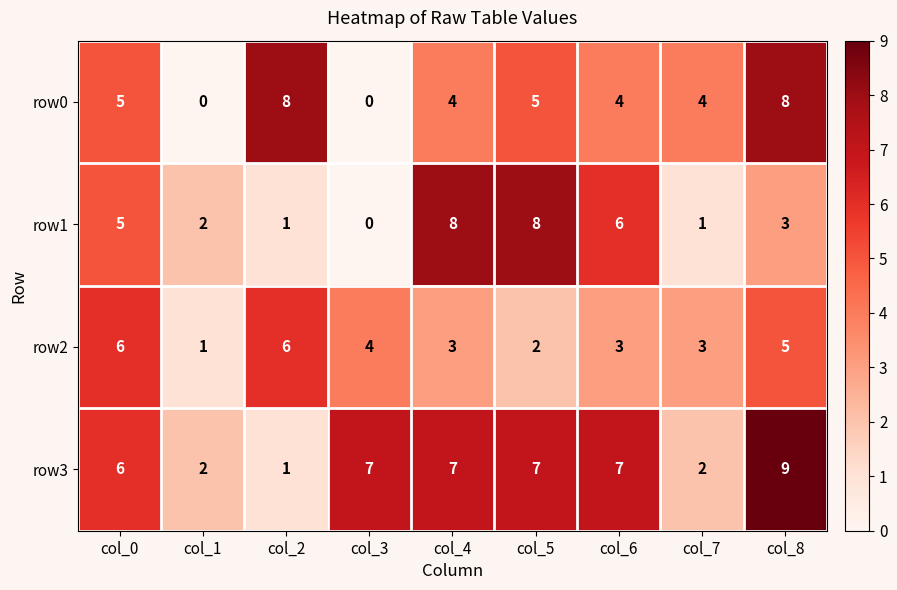

What is the spread (max minus min) of values at col_8?

6